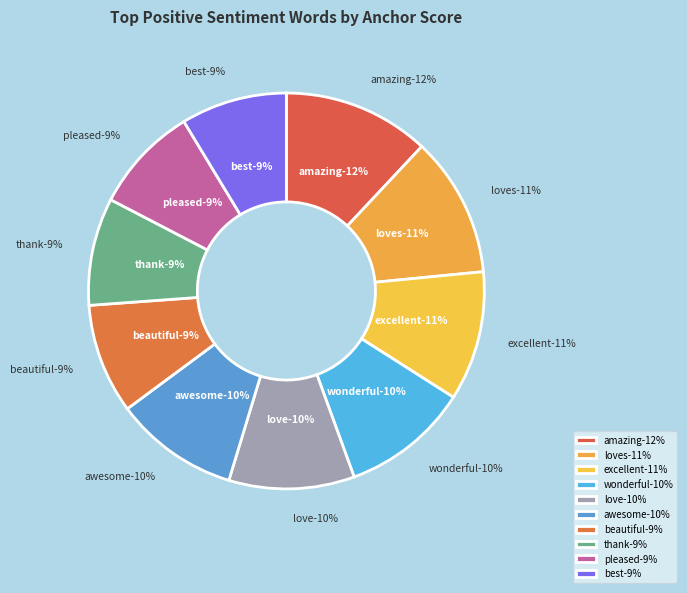

What percentage is the excellent slice, to the nearest percent?

11%